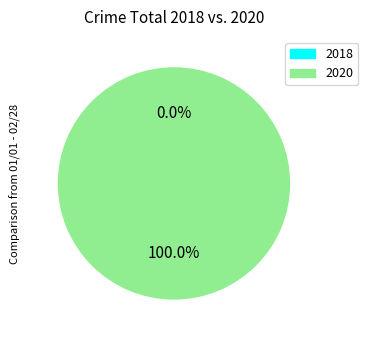

Does 0 account for over 50% of the chart?

No